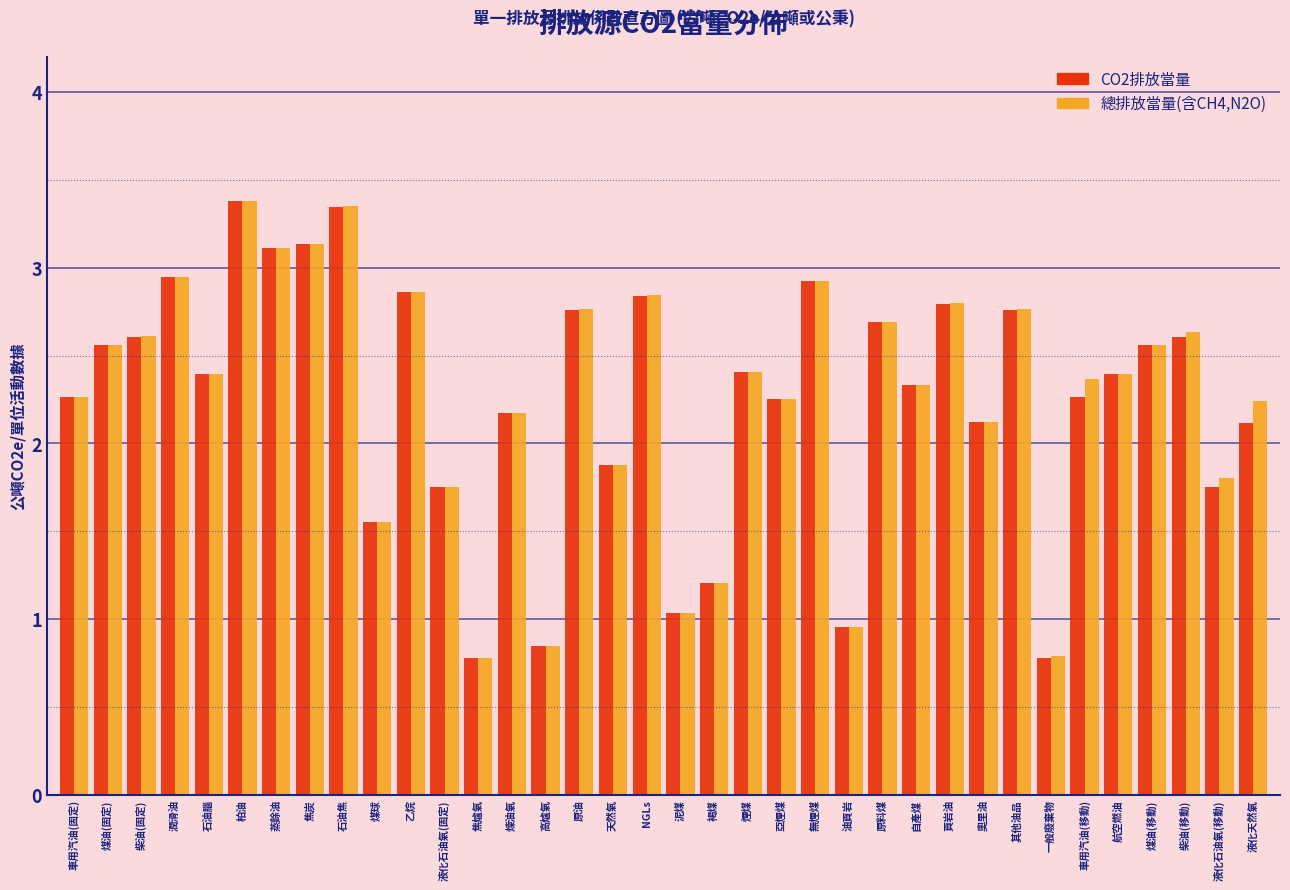

What is the total value across all series at 煉油氣?

4.3